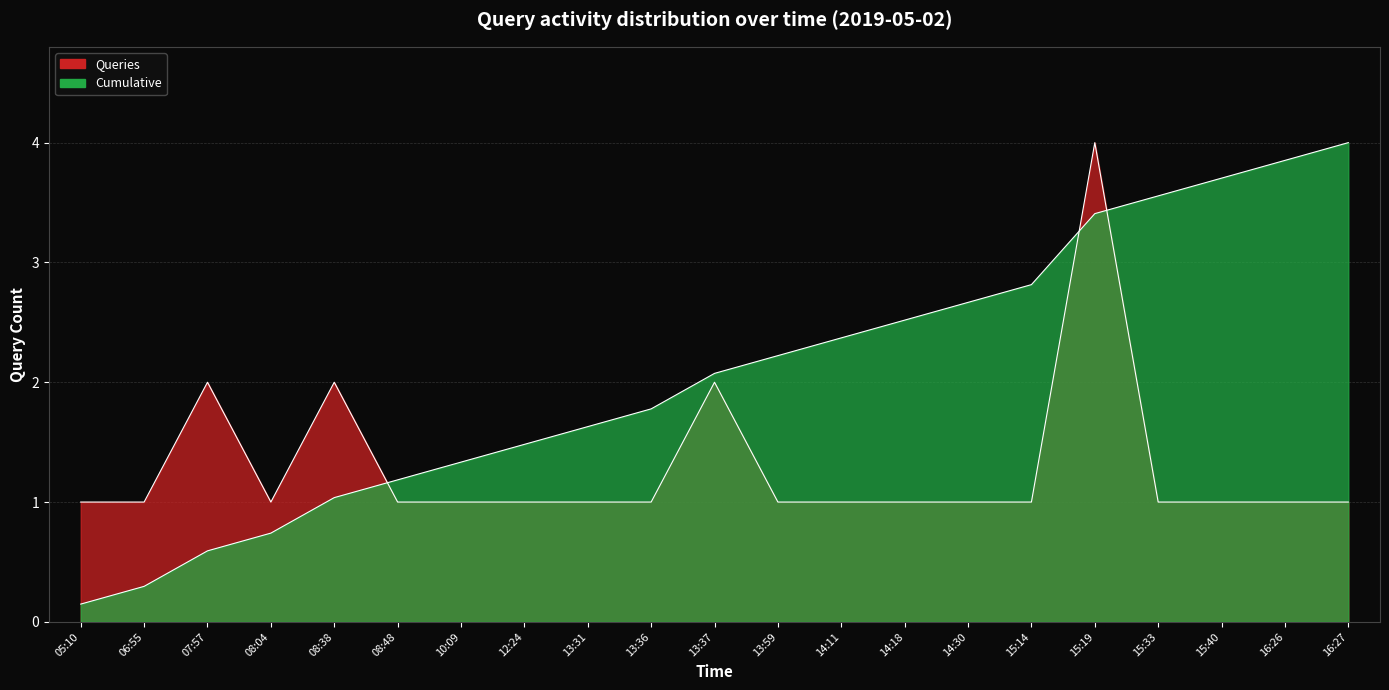

True or false: Cumulative has a value of 1.6 at 13:31.

True